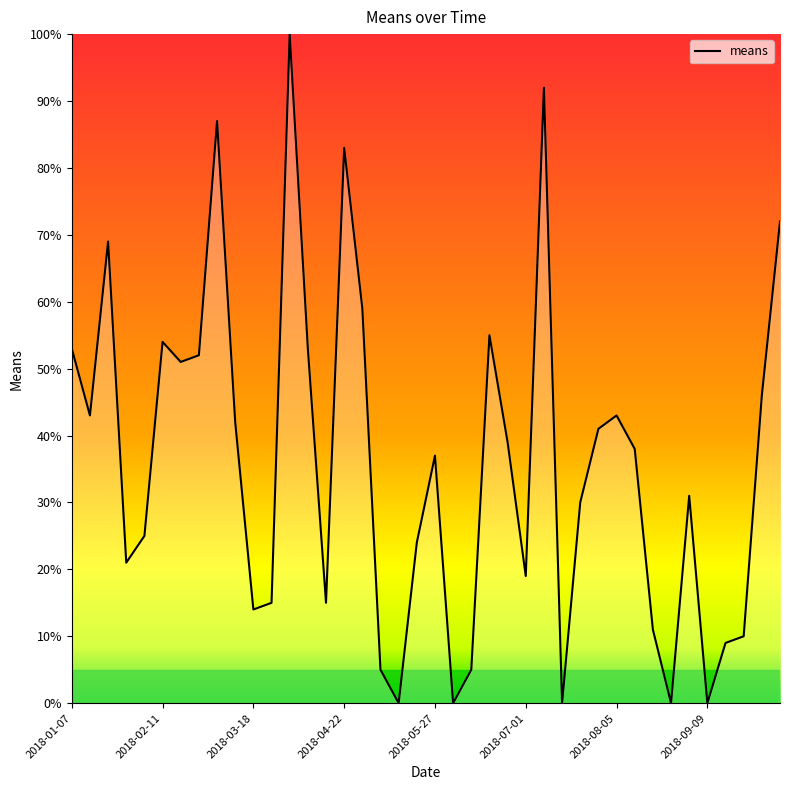

What is the greatest value displayed?

100